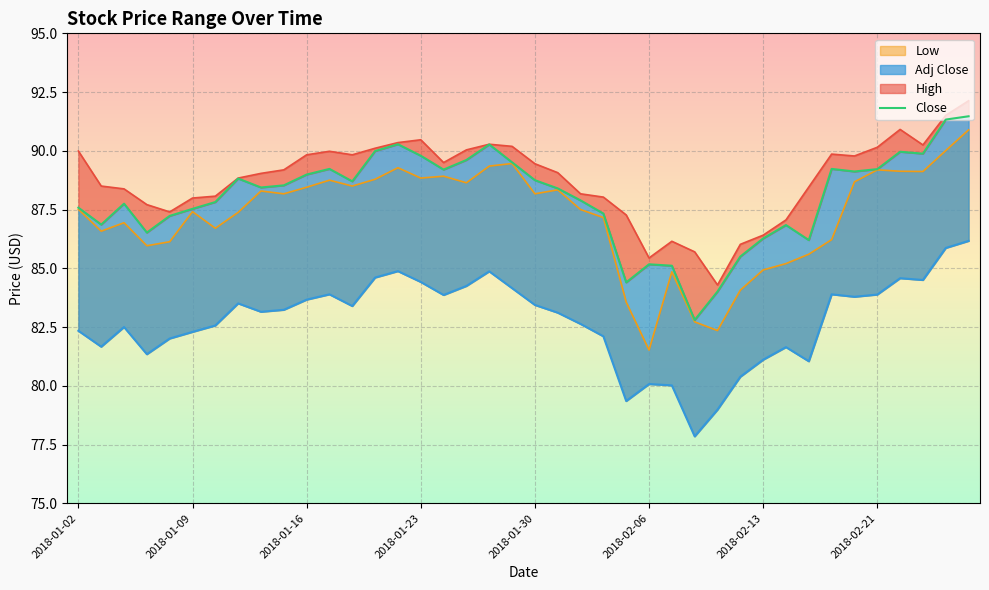

Where does the data first go above 88?

2018-02-21